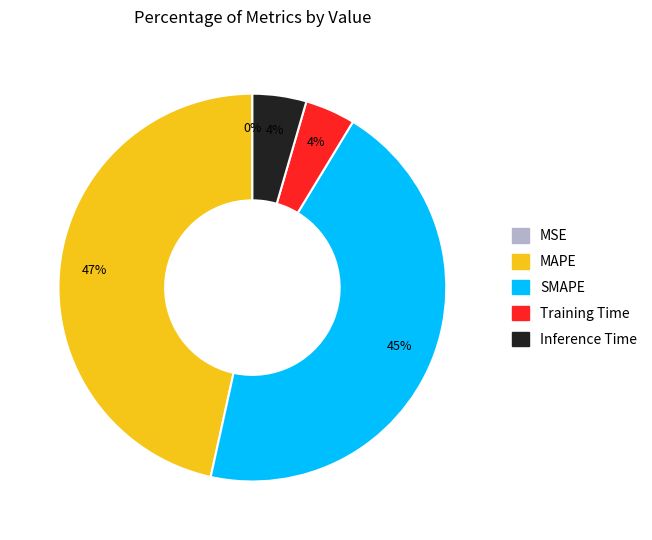

What percentage is the Inference Time slice, to the nearest percent?

4%